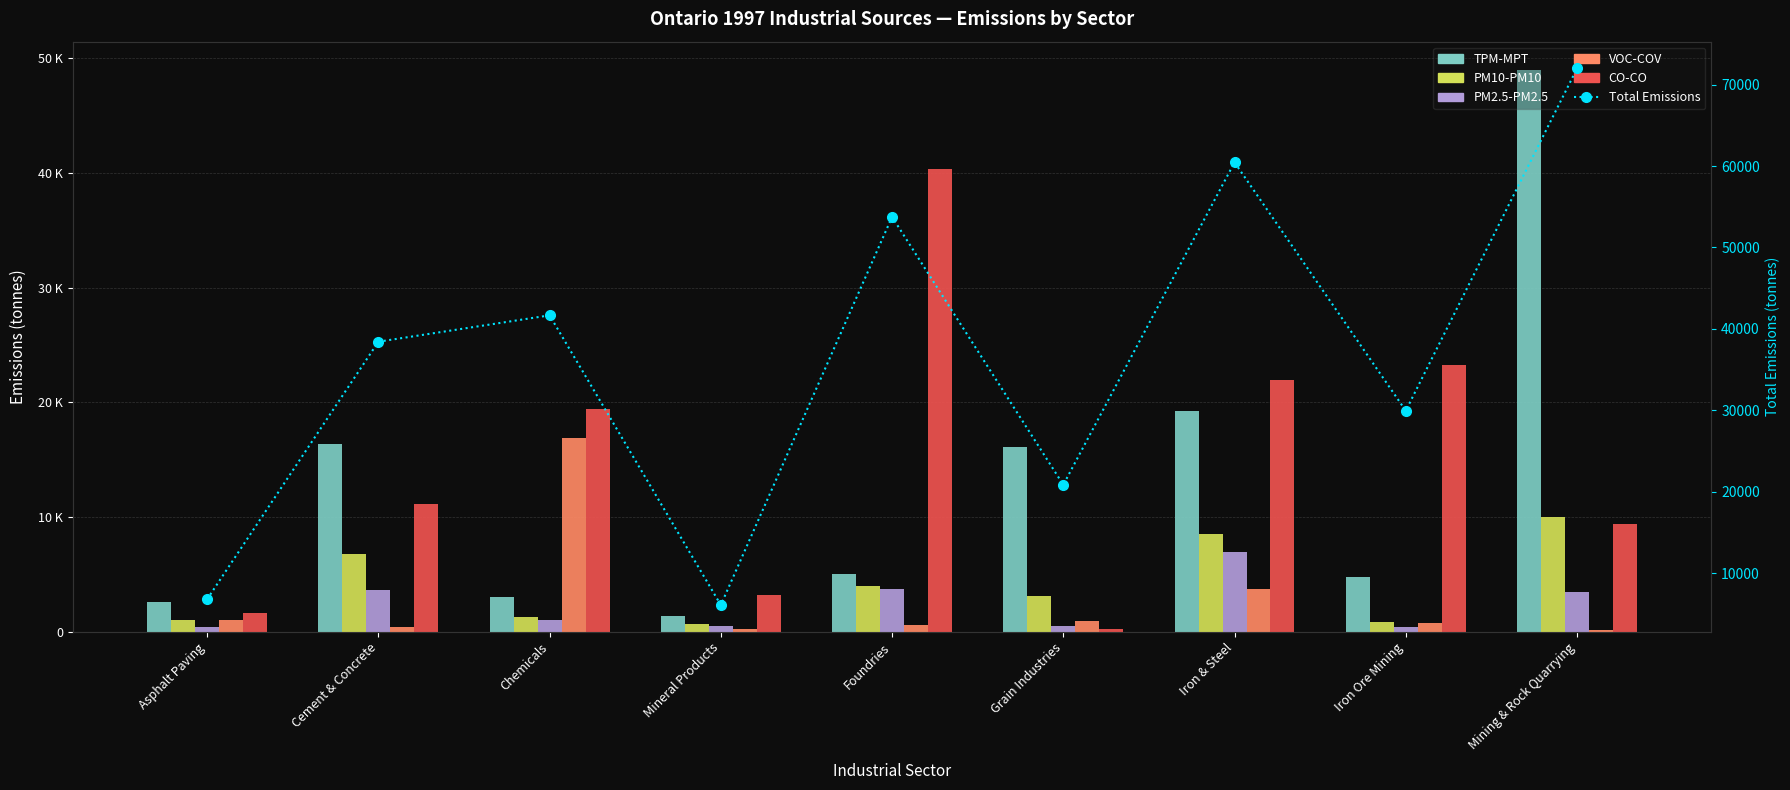

What is the label of the 3rd bar from the right?

Iron & Steel